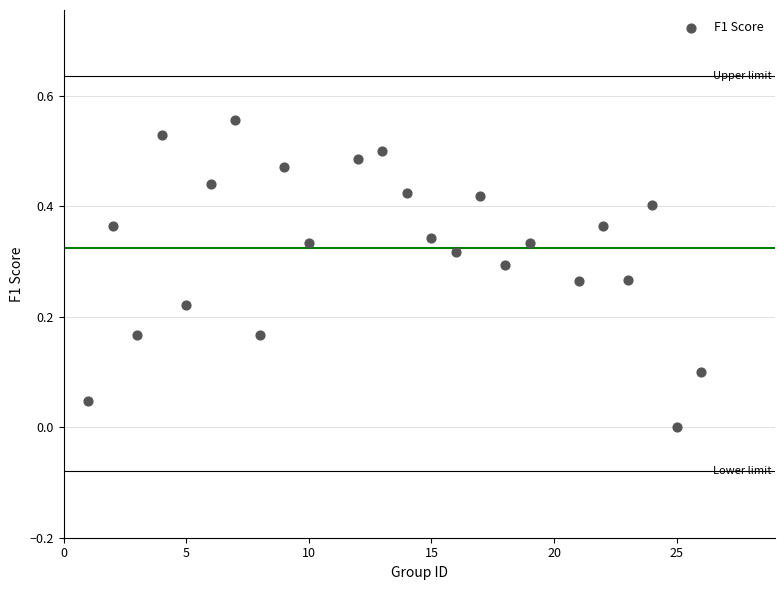

What is the range of X values (max minus min)?

25.0